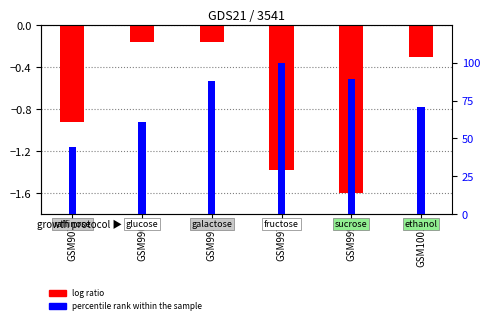

What is the total value across all series at GSM1001?

70.5